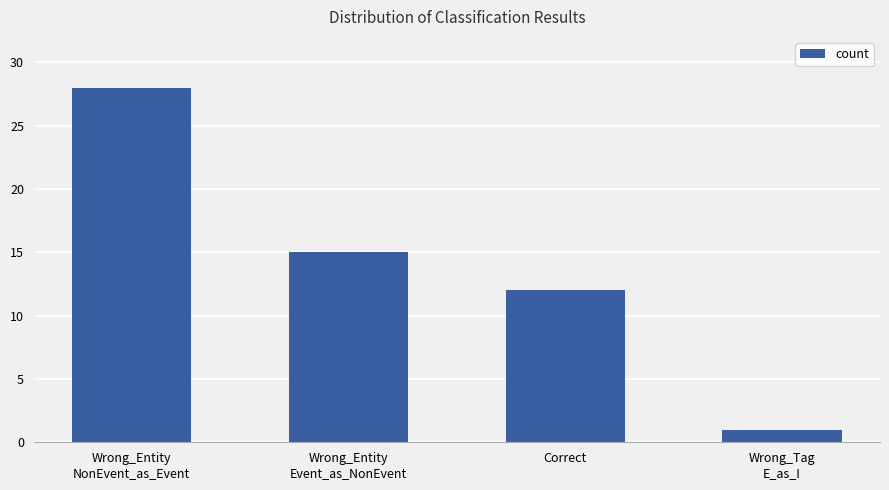

What is the minimum value shown in the chart?

1